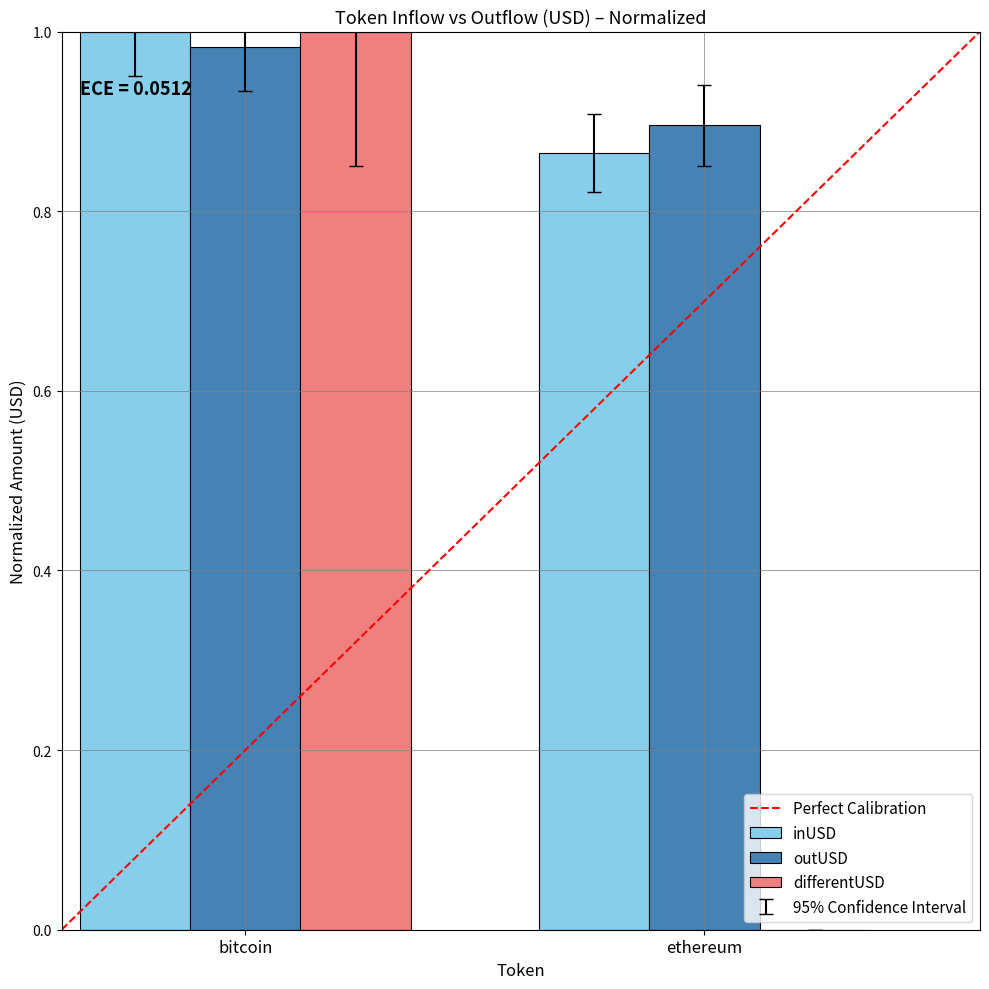

What is the sum of the inUSD values at ethereum and bitcoin?

1.9